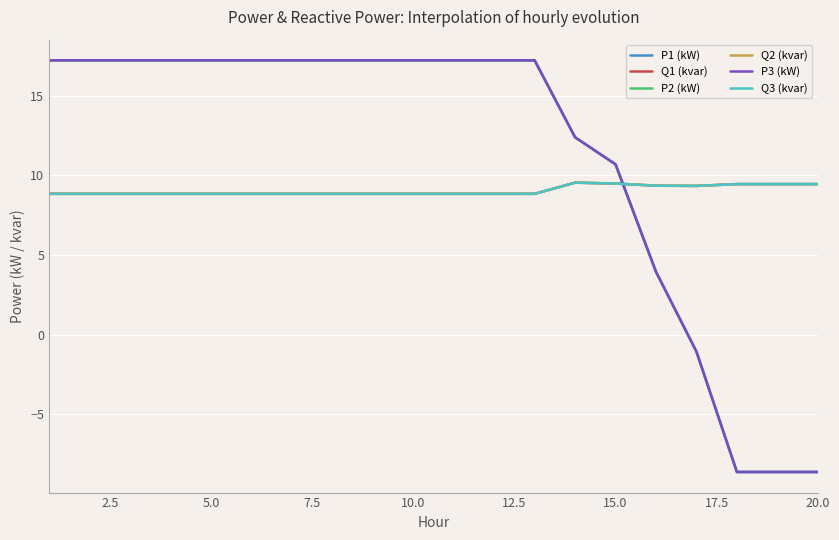

What is the highest value of the Q1 (kvar) series?

9.5